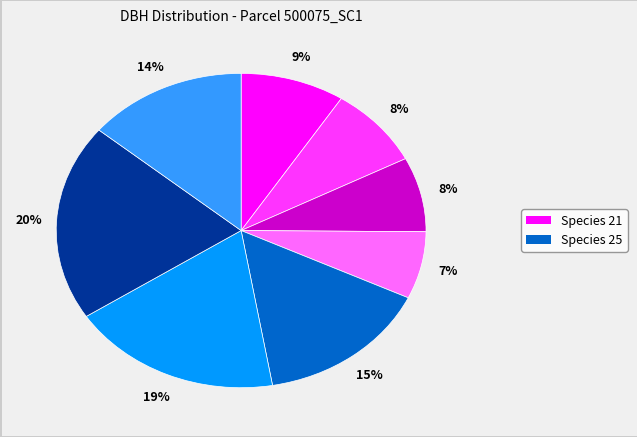

Count the number of slices in the pie.

8